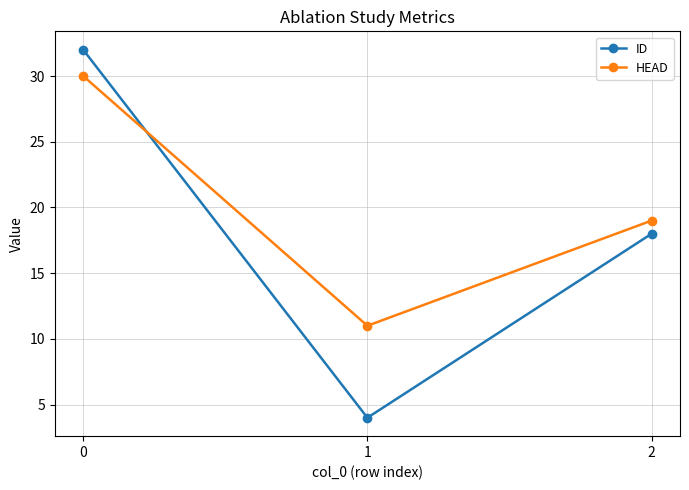

What is the difference between the maximum and second lowest values in the ID series?

14